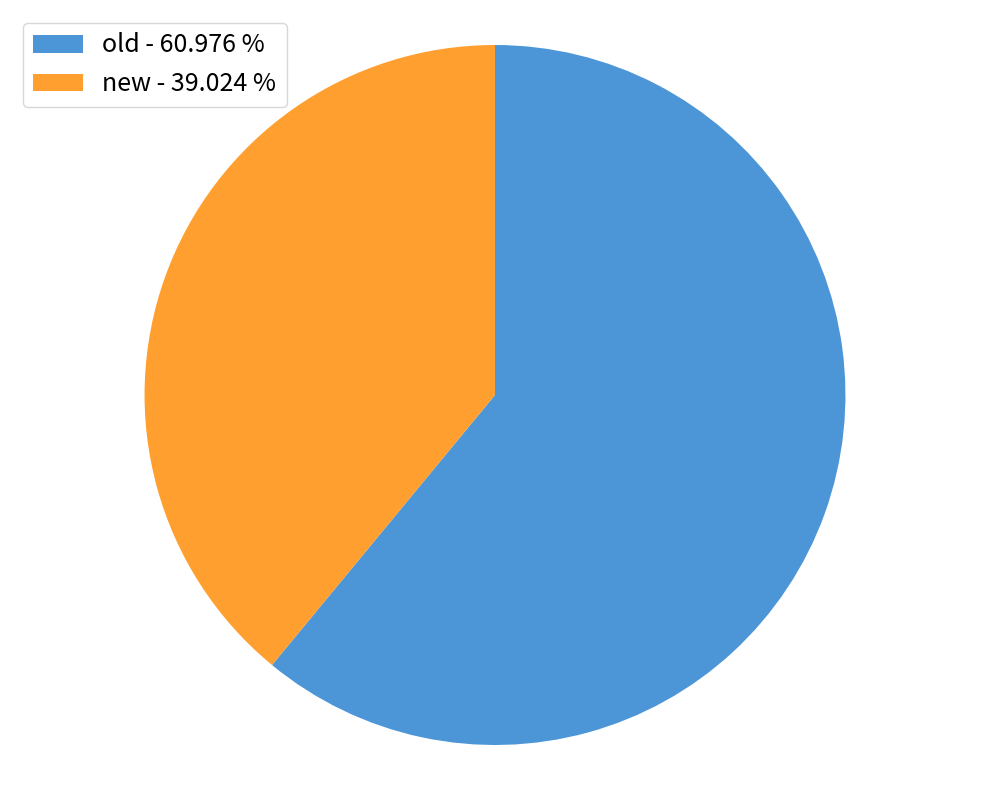

Is the sum of new - 39.024 % and old - 60.976 % greater than half?

Yes